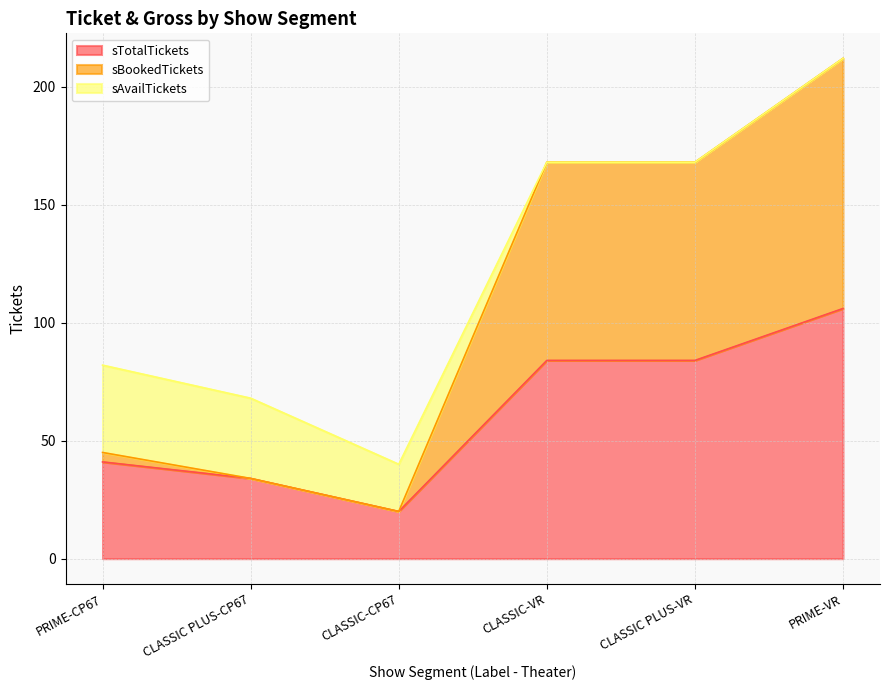

How many lines are shown in the chart?

3